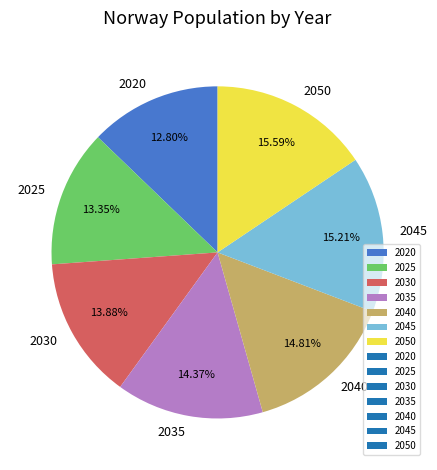

The 2050 slice represents 16% of the pie. True or false?

True